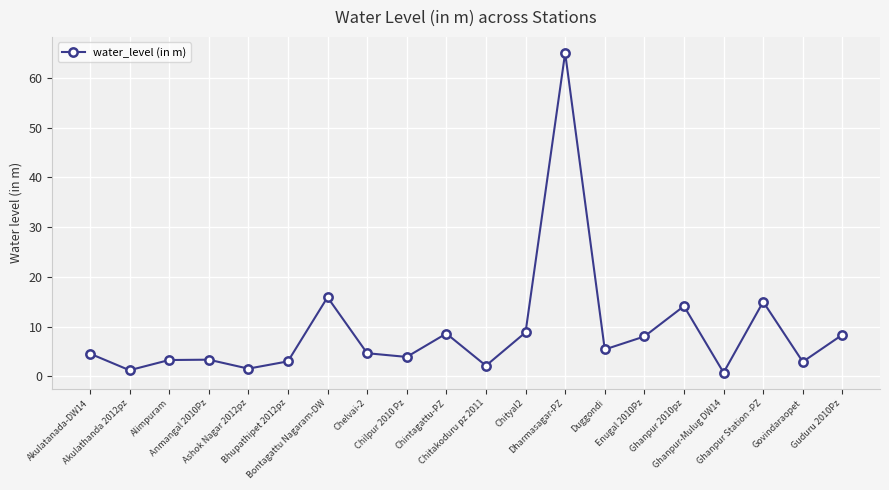

Approximately how many times larger is the value at Chintagattu-PZ compared to Akulatanada-DW14?

1.9